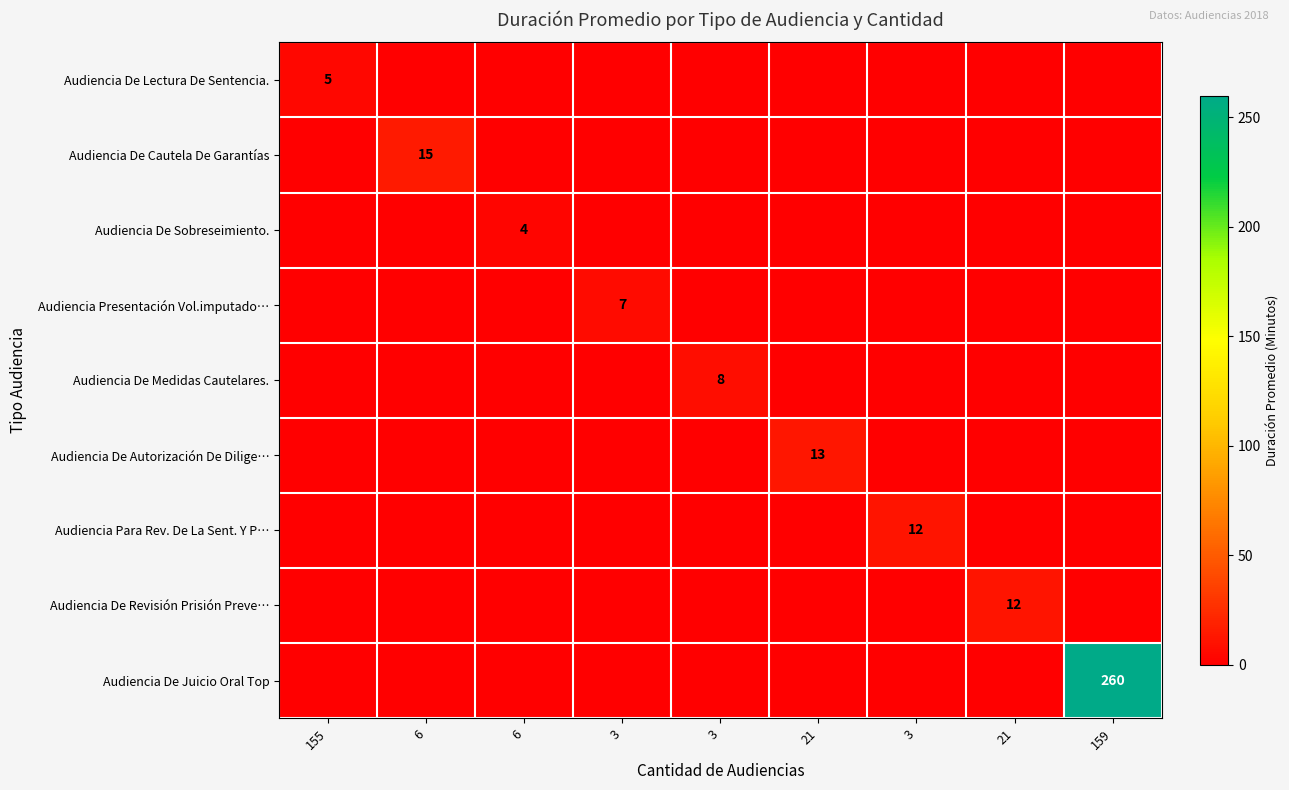

Is the value of Audiencia De Cautela De Garantías at 3 greater than the value of Audiencia De Juicio Oral Top at 155?

No